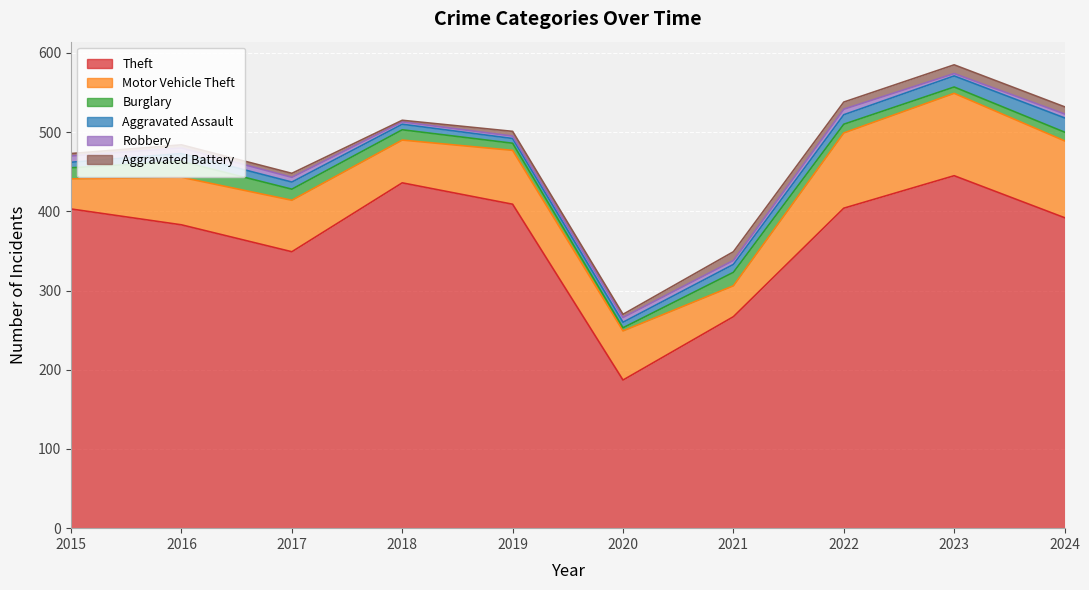

True or false: Burglary and Theft cross at least once.

False